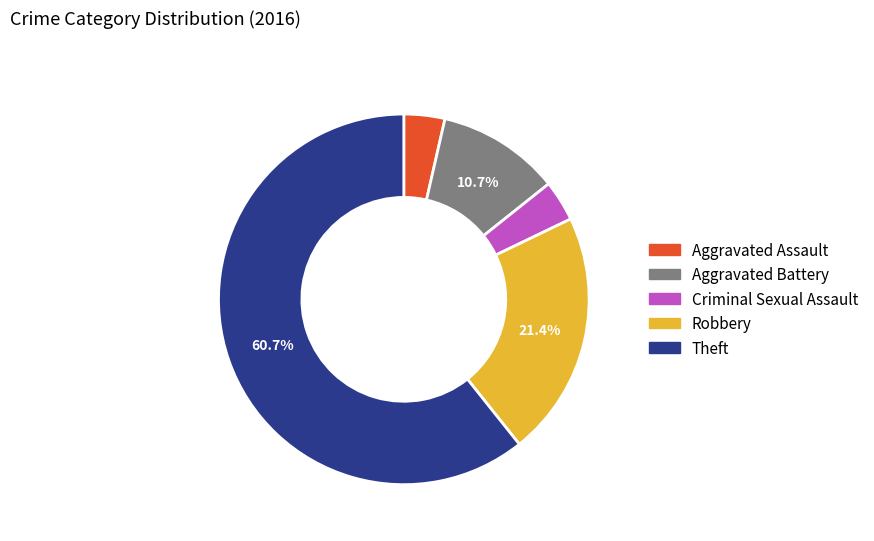

To the nearest percent, what is the difference between the largest and smallest slice percentages?

57%